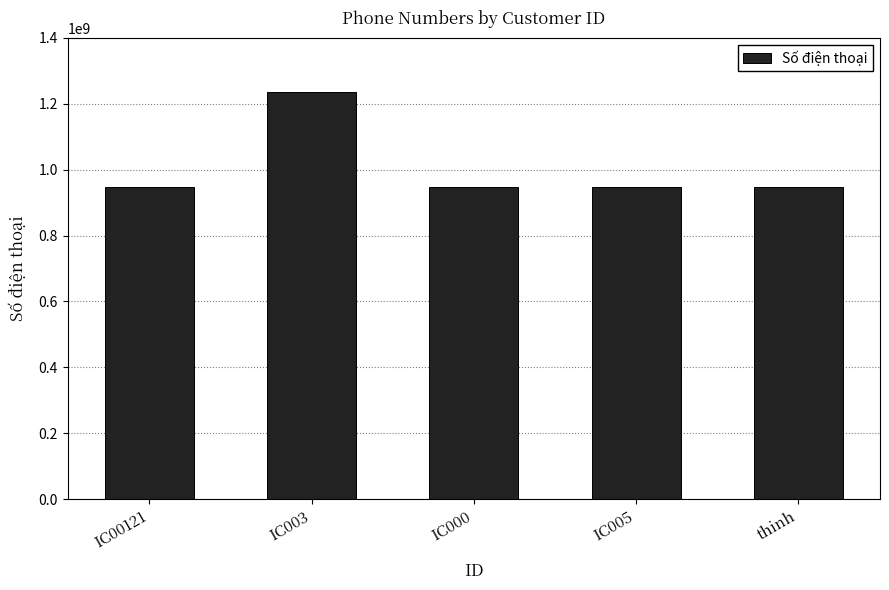

True or false: the data shows 947445427 at thinh.

True